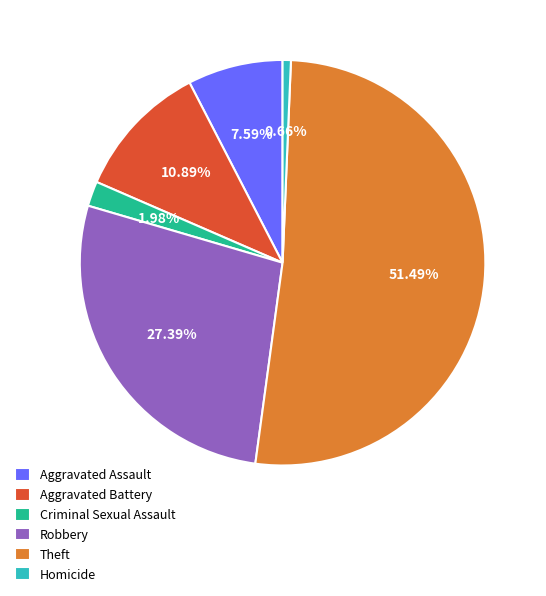

What is the total percentage of Criminal Sexual Assault and Aggravated Battery?

12.9%